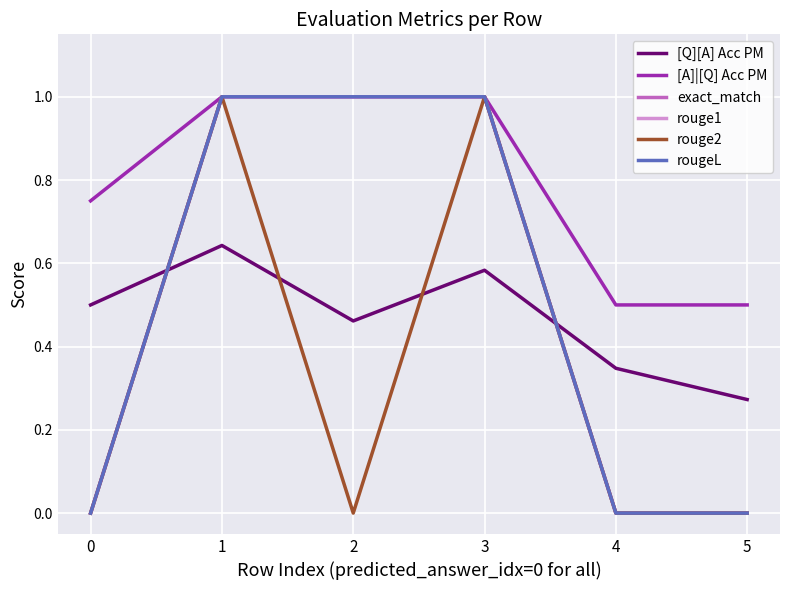

At how many categories does at least one series exceed 0?

6